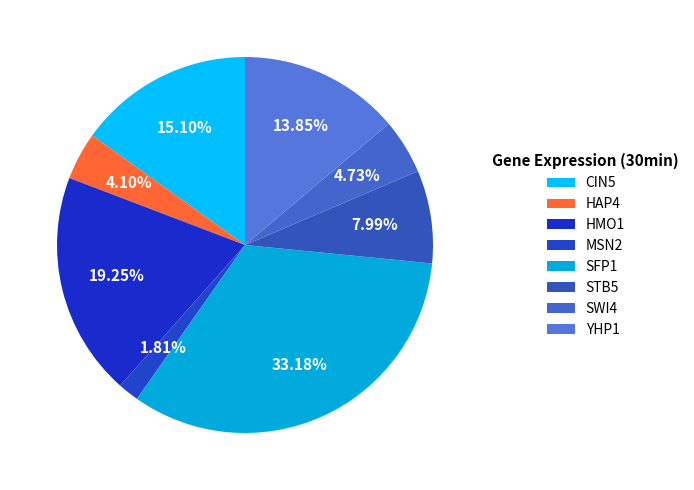

How much of the chart is everything except SWI4?

95.3%